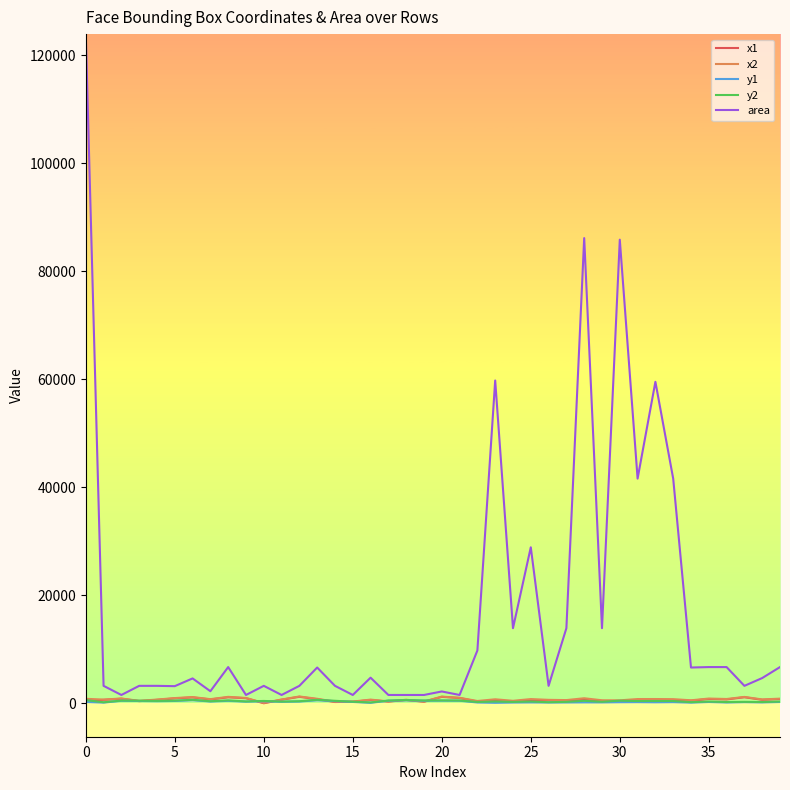

What is the maximum value shown in the chart?

123904